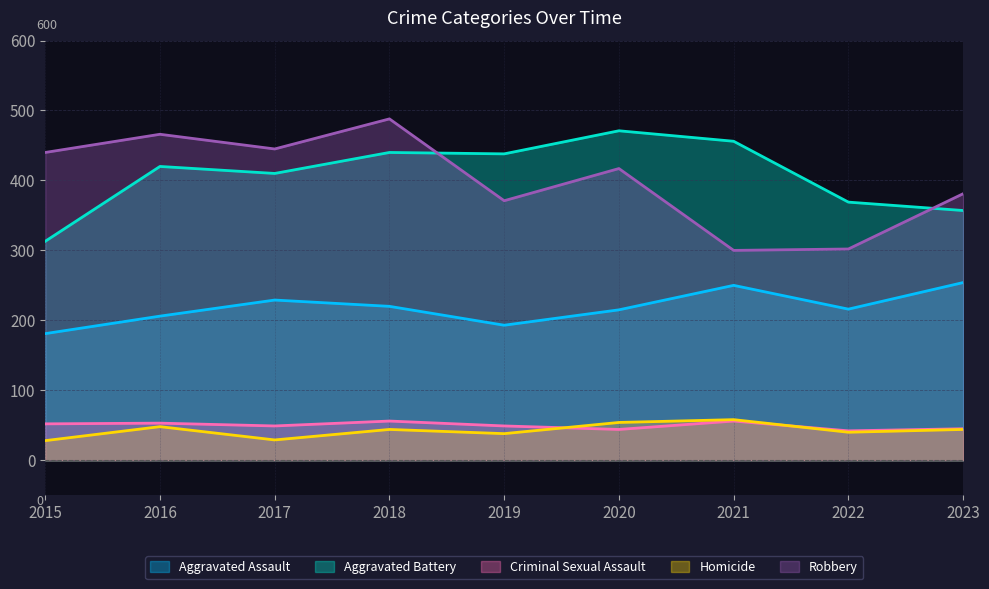

Which series has the widest spread of values?

Robbery